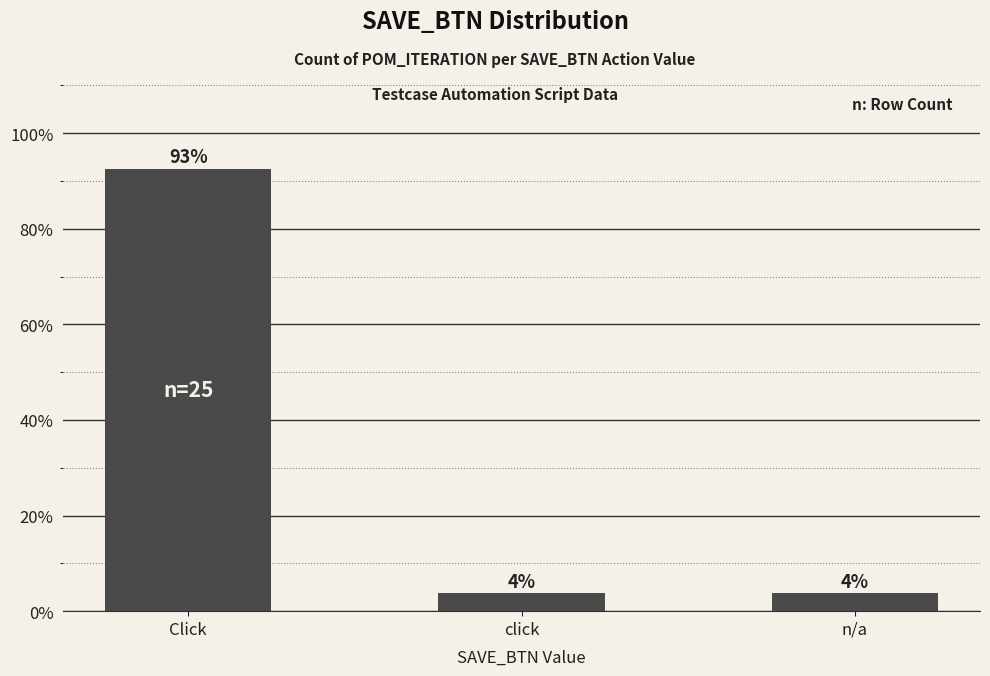

Rank the categories by value from lowest to highest.

click, n/a, Click